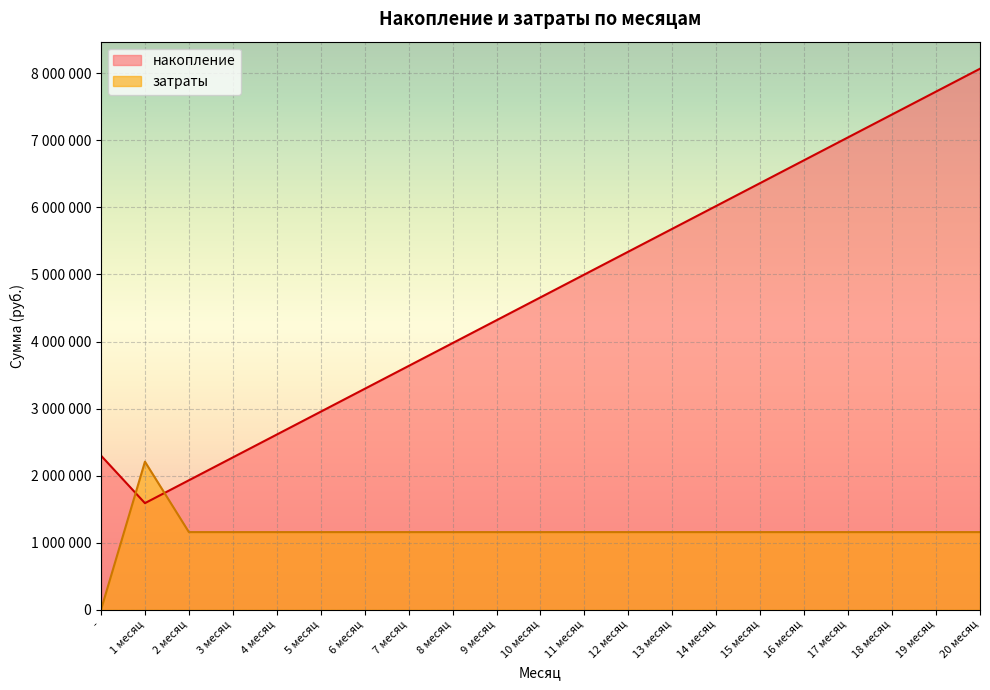

What is the lowest value of the накопление series?

1590893